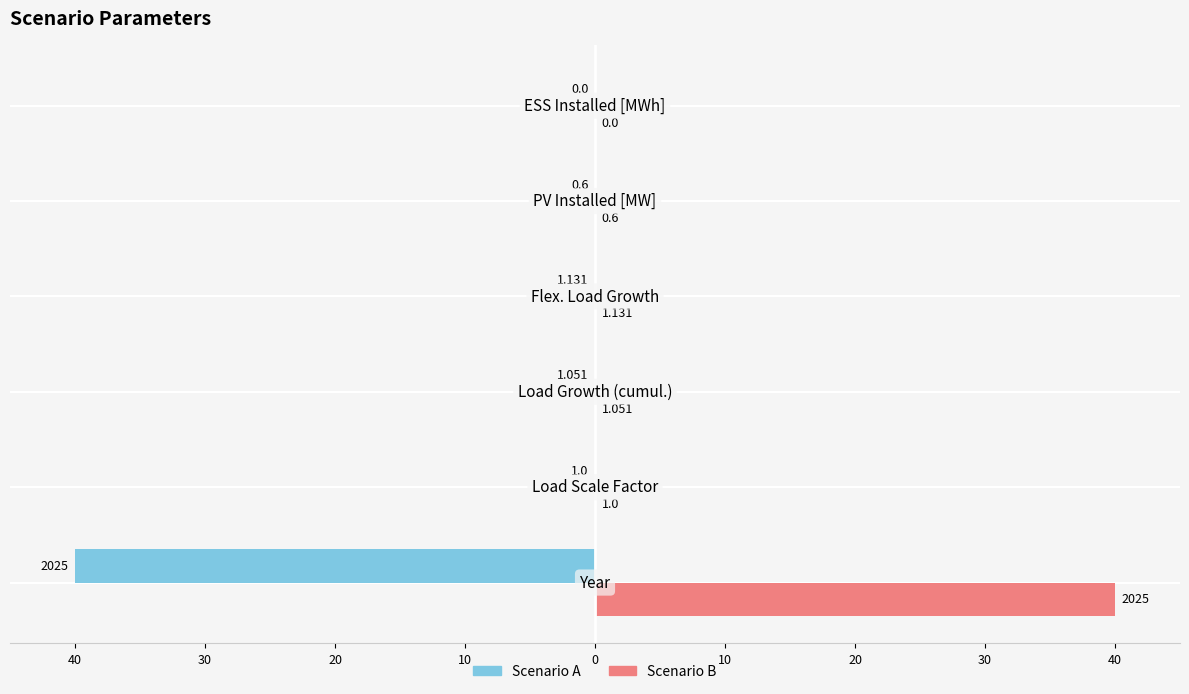

What are all the series names shown in the legend?

Scenario A, Scenario B